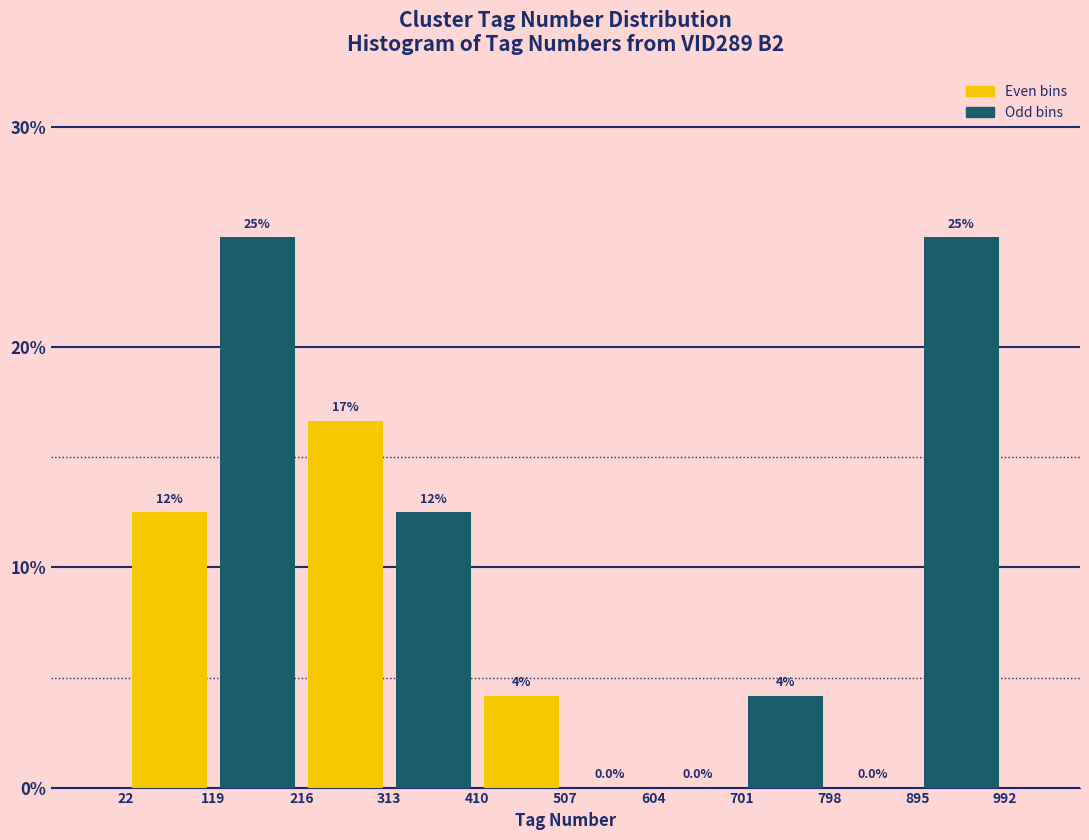

Which series changed the most between 119 and 313?

Odd bins